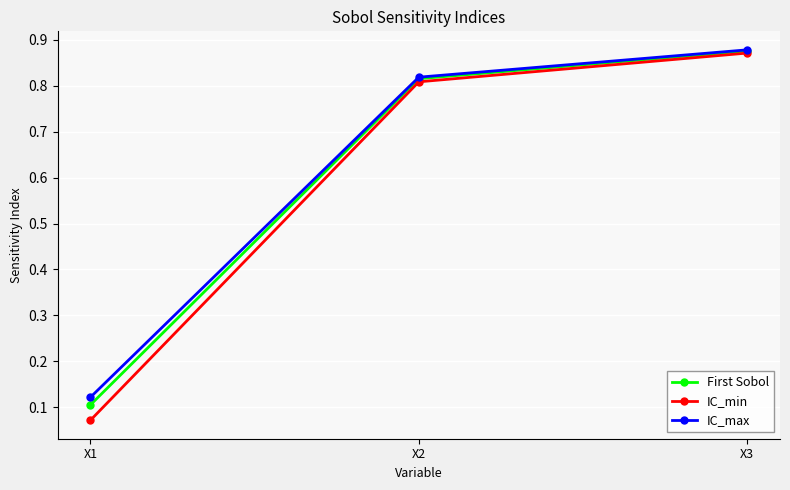

What is the total value across all series at X2?

2.4